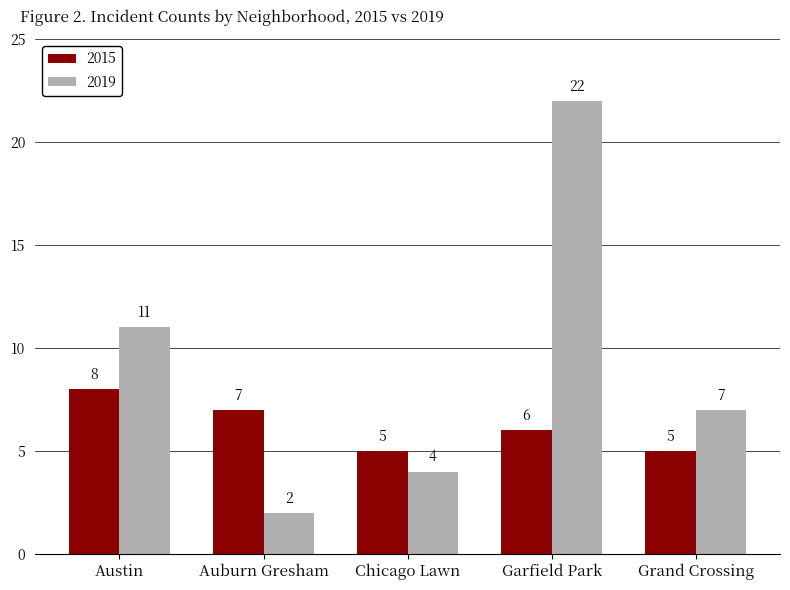

At which category is the sum across all series the highest?

Garfield Park